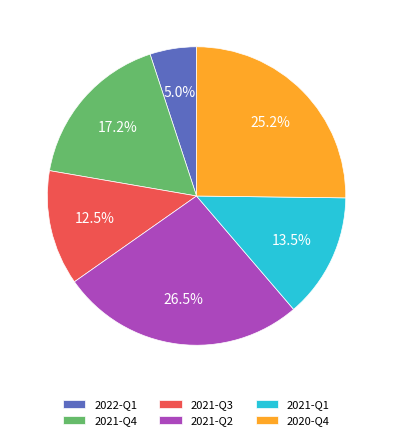

How many segments does this pie chart have?

6